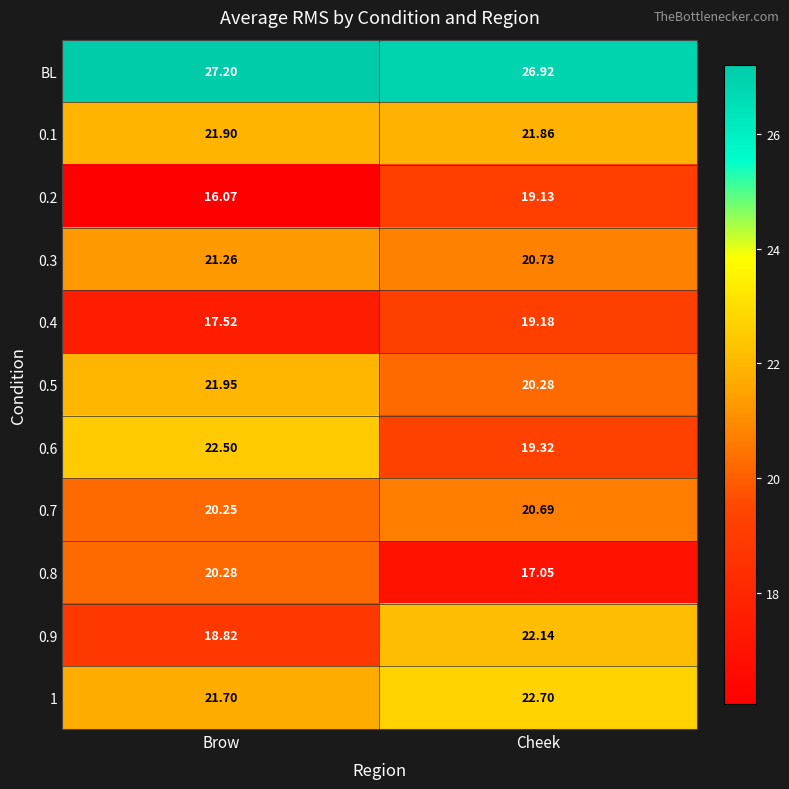

Which series has the largest range (max minus min)?

0.9